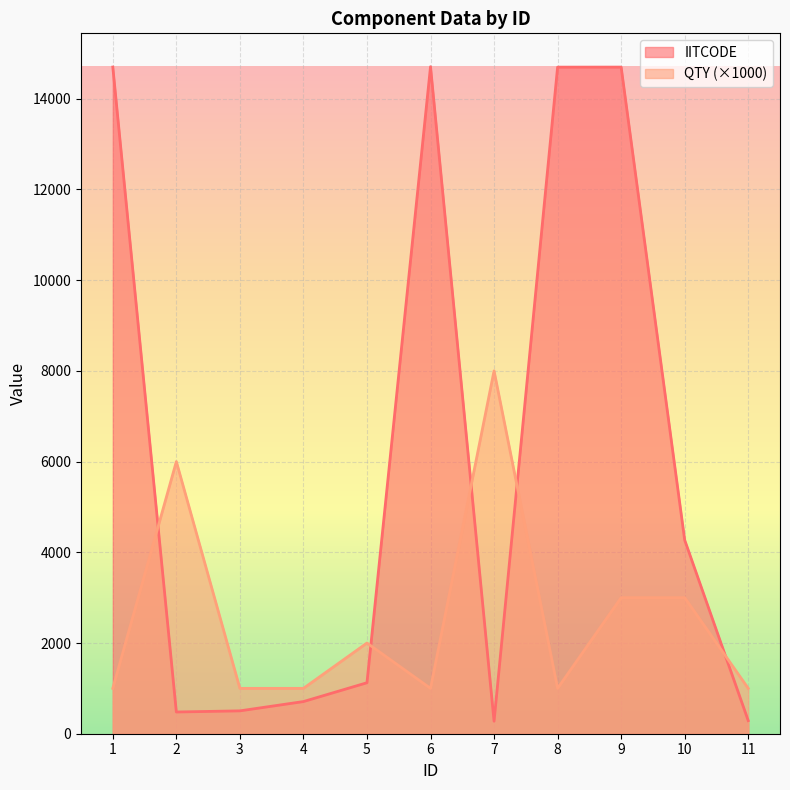

How many data points in QTY are above 1000?

5